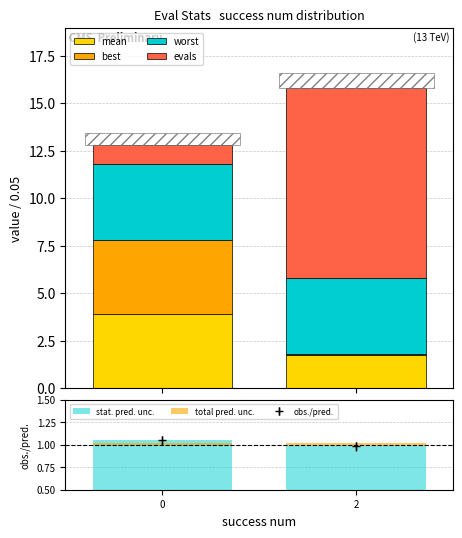

The value of evals at 2 is 13.4. True or false?

False